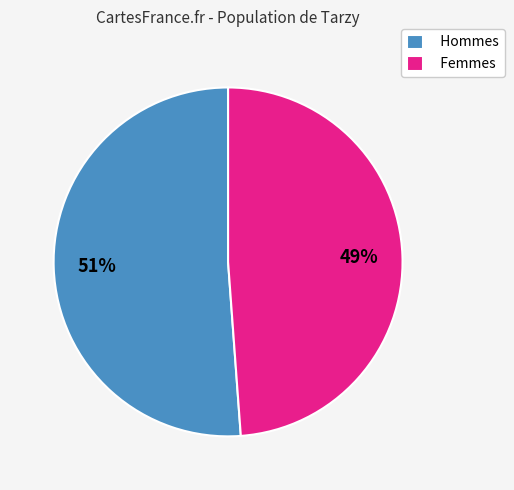

To the nearest percent, what is the average slice percentage?

50%